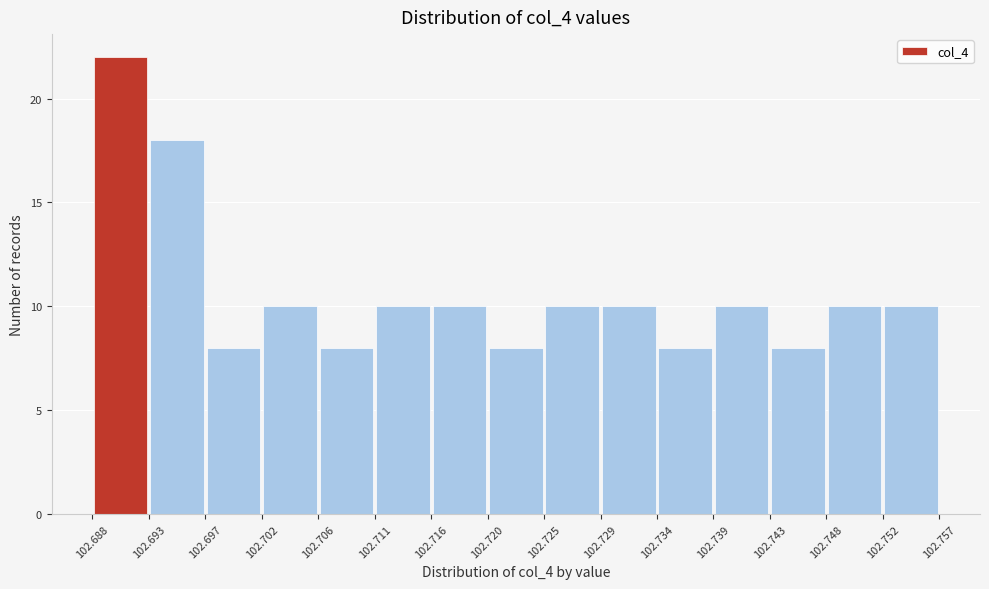

Reading left to right, list every bar in this chart as the range it spans on the x-axis followed by its height. The values are not printed on the chart, so give them approximately, as read against the axis.

102.688 to 102.693: 22
102.693 to 102.697: 18
102.697 to 102.702: 8
102.702 to 102.706: 10
102.706 to 102.711: 8
102.711 to 102.716: 10
102.716 to 102.720: 10
102.720 to 102.725: 8
102.725 to 102.729: 10
102.729 to 102.734: 10
102.734 to 102.739: 8
102.739 to 102.743: 10
102.743 to 102.748: 8
102.748 to 102.752: 10
102.752 to 102.757: 10